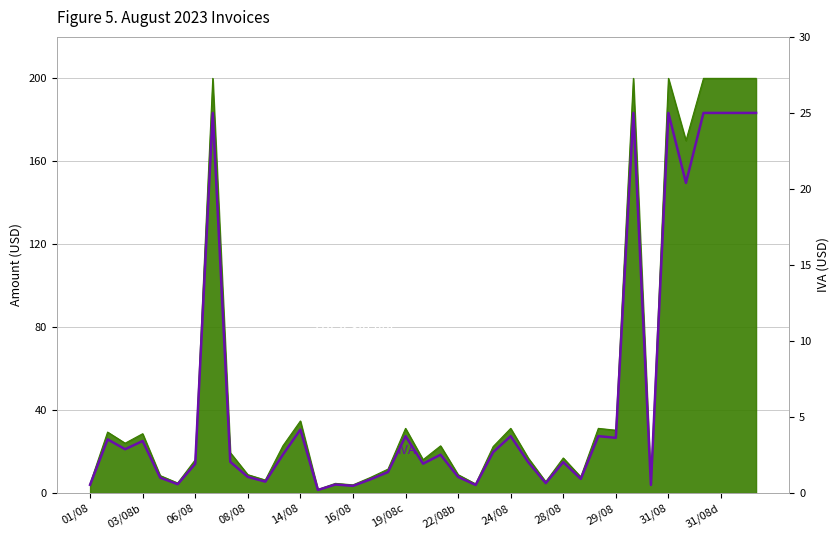

Which has a higher value, 19 or 30?

30